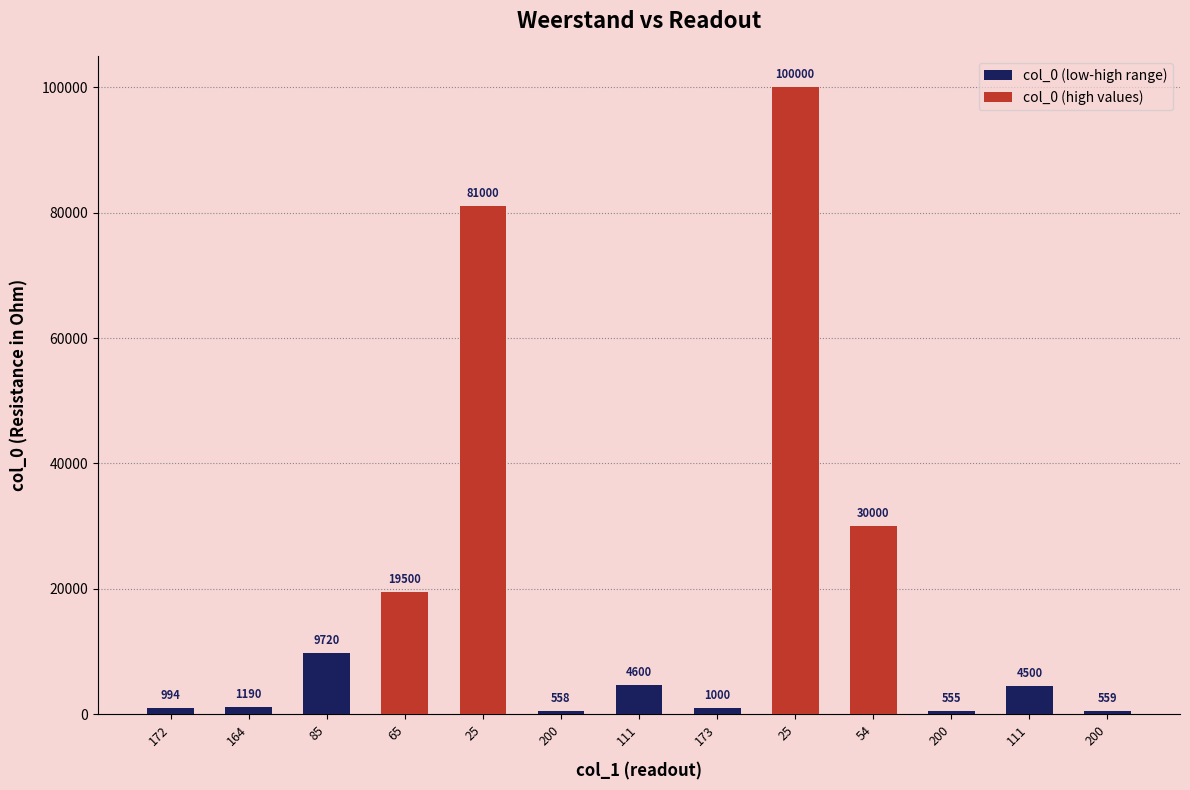

What is the sum of the values at 25 and 173?

82000